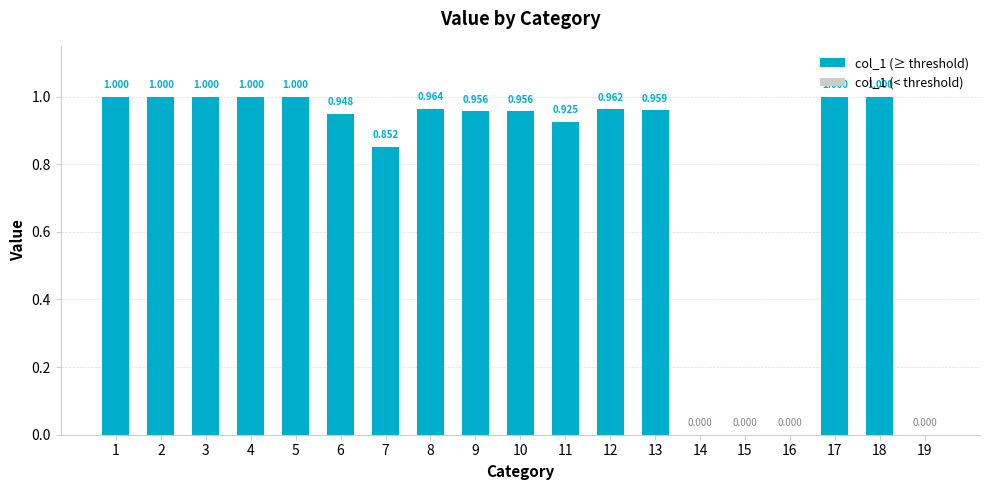

List the labels in order of value, largest first.

1, 2, 3, 4, 5, 17, 18, 8, 12, 13, 10, 9, 6, 11, 7, 14, 15, 16, 19